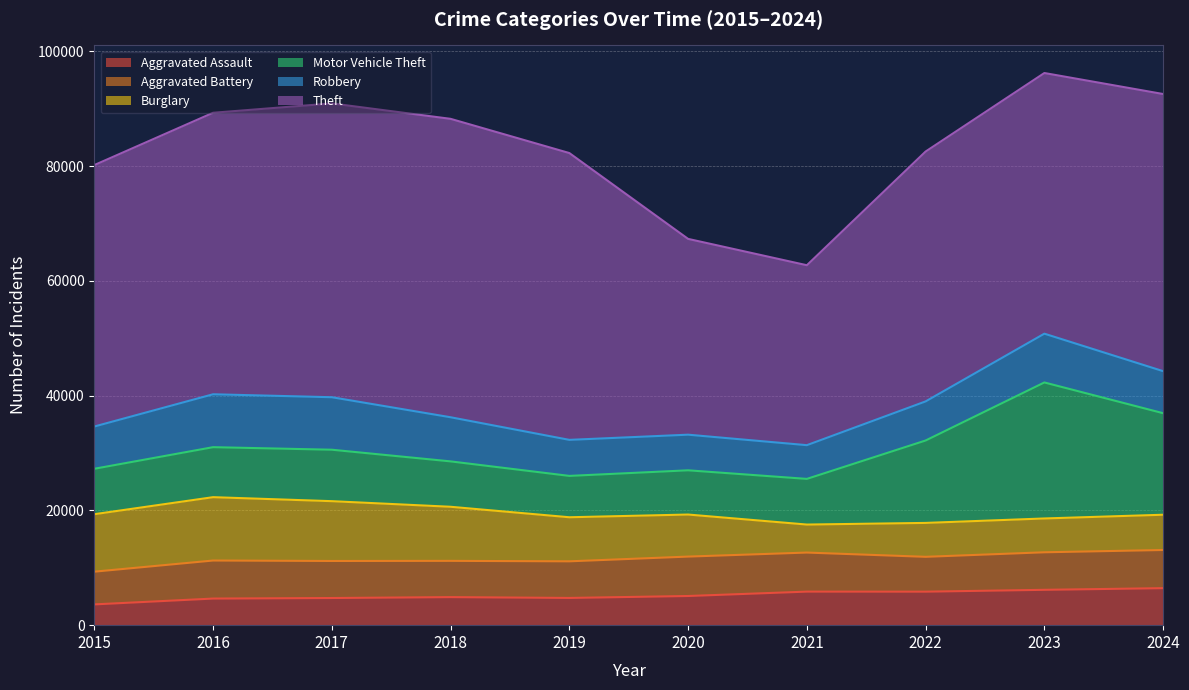

What is the value of the Motor Vehicle Theft point at the 10th from the left?

17692